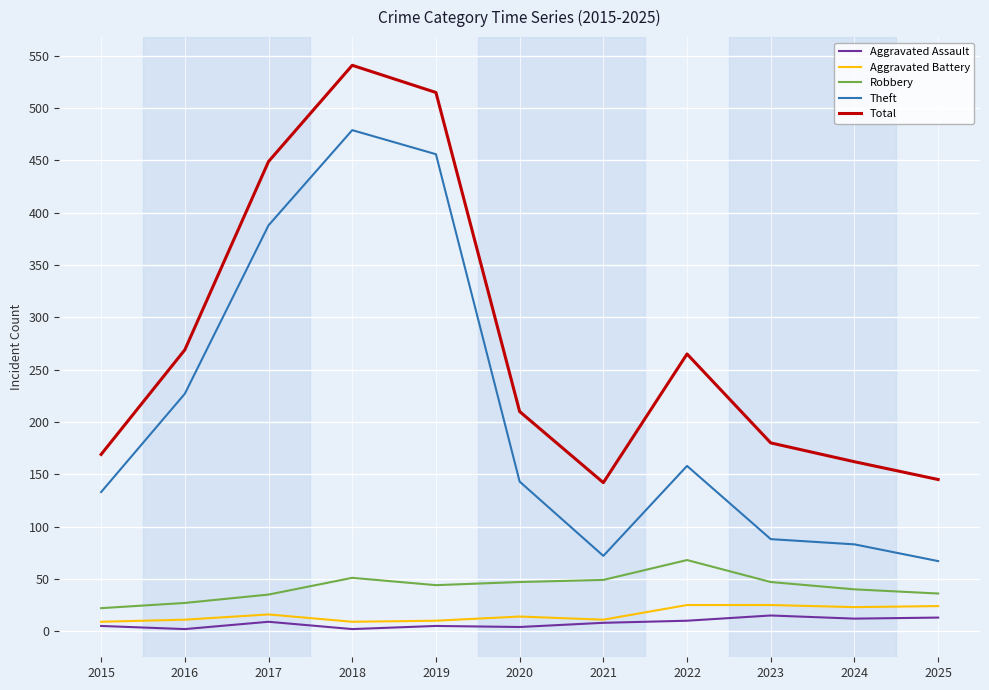

At which category does Theft reach its first local valley?

2021